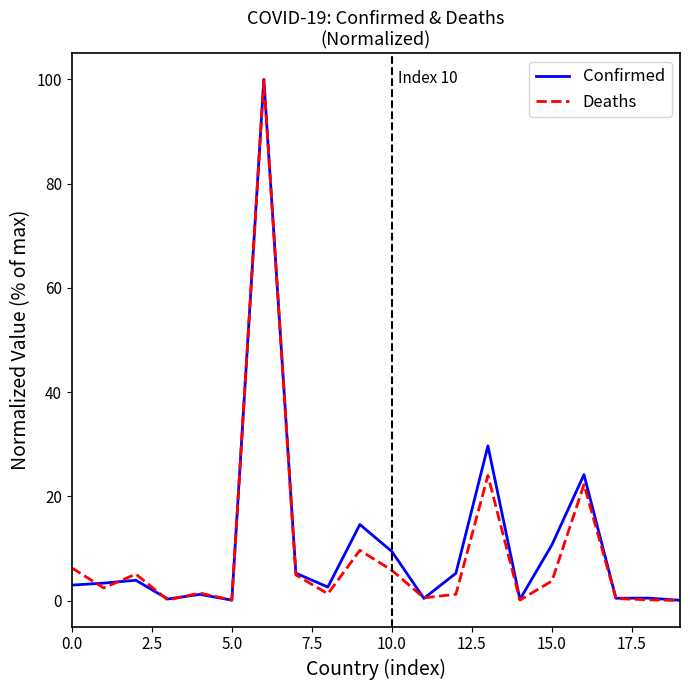

What is the difference between the maximum and minimum values in the Deaths series?

100.0